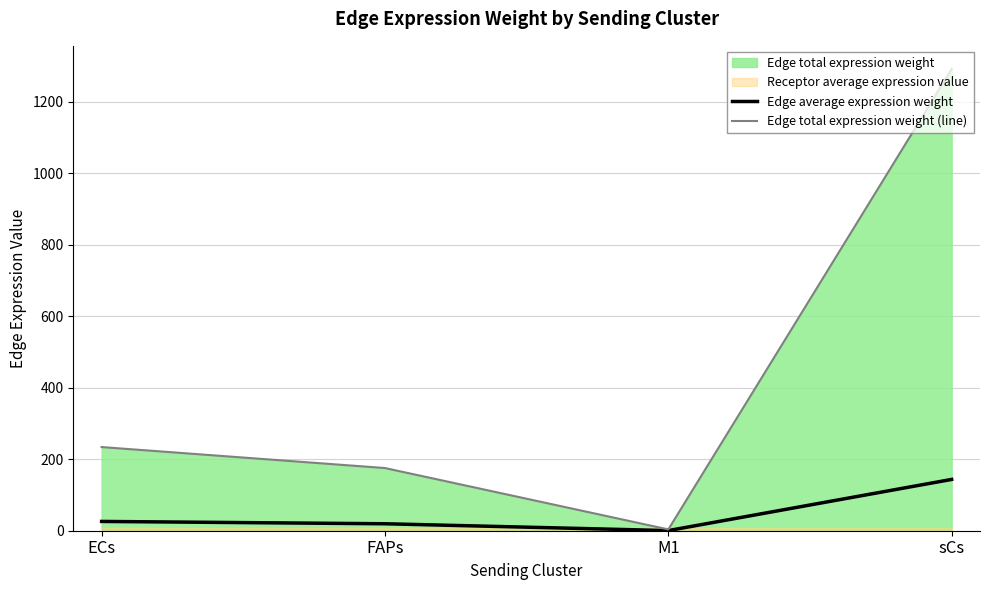

Which series has the widest spread of values?

Edge total expression weight (line)